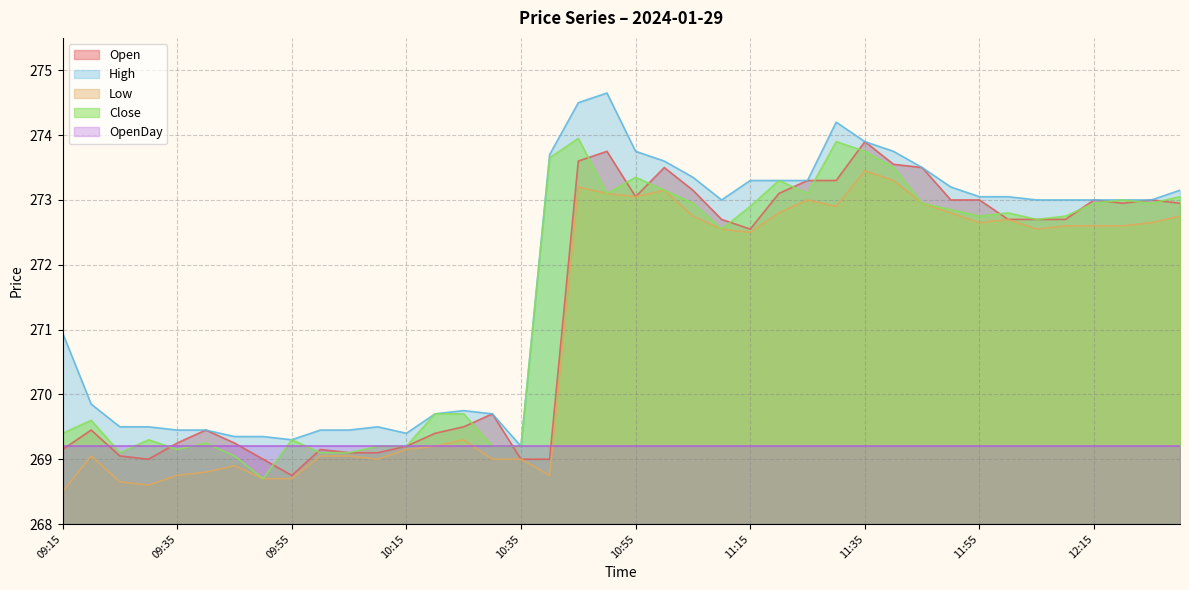

How many series are shown in this chart?

5